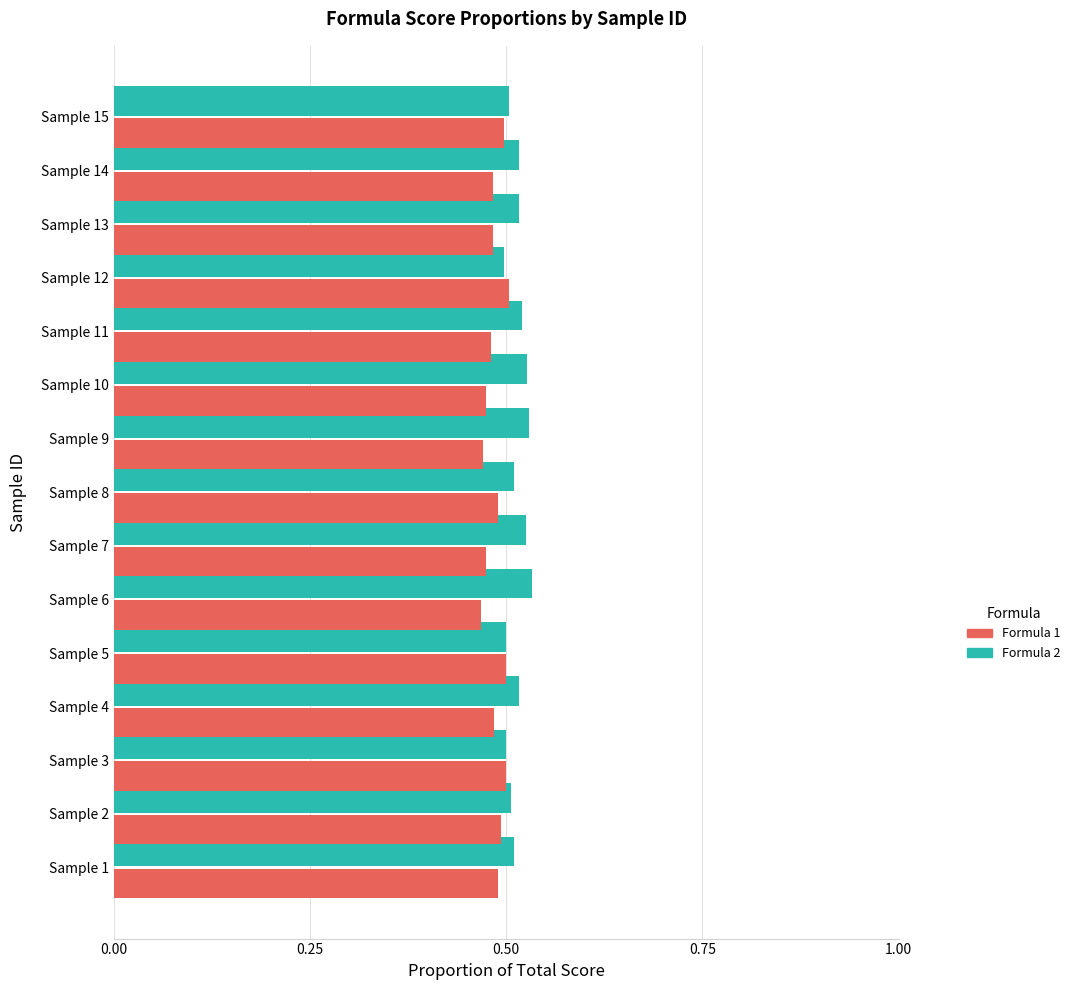

How many Formula 2 values are between 0 and 1?

15